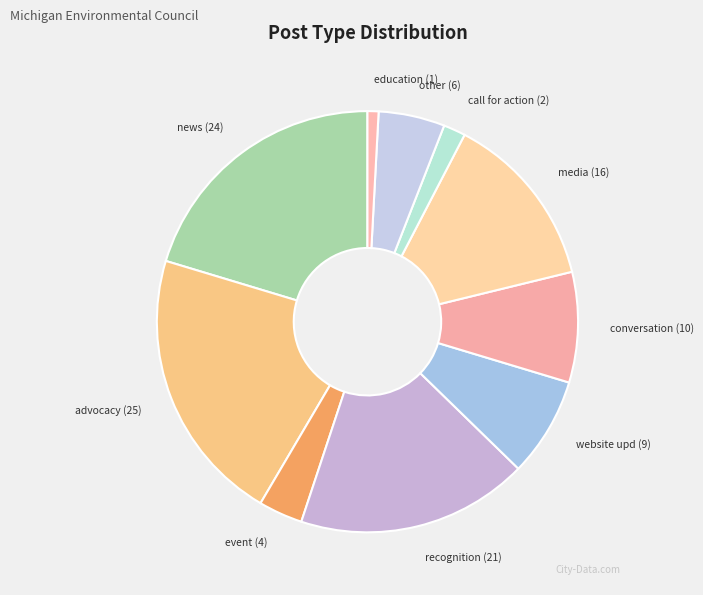

Do news (24) and advocacy (25) together represent more than half of the pie?

No